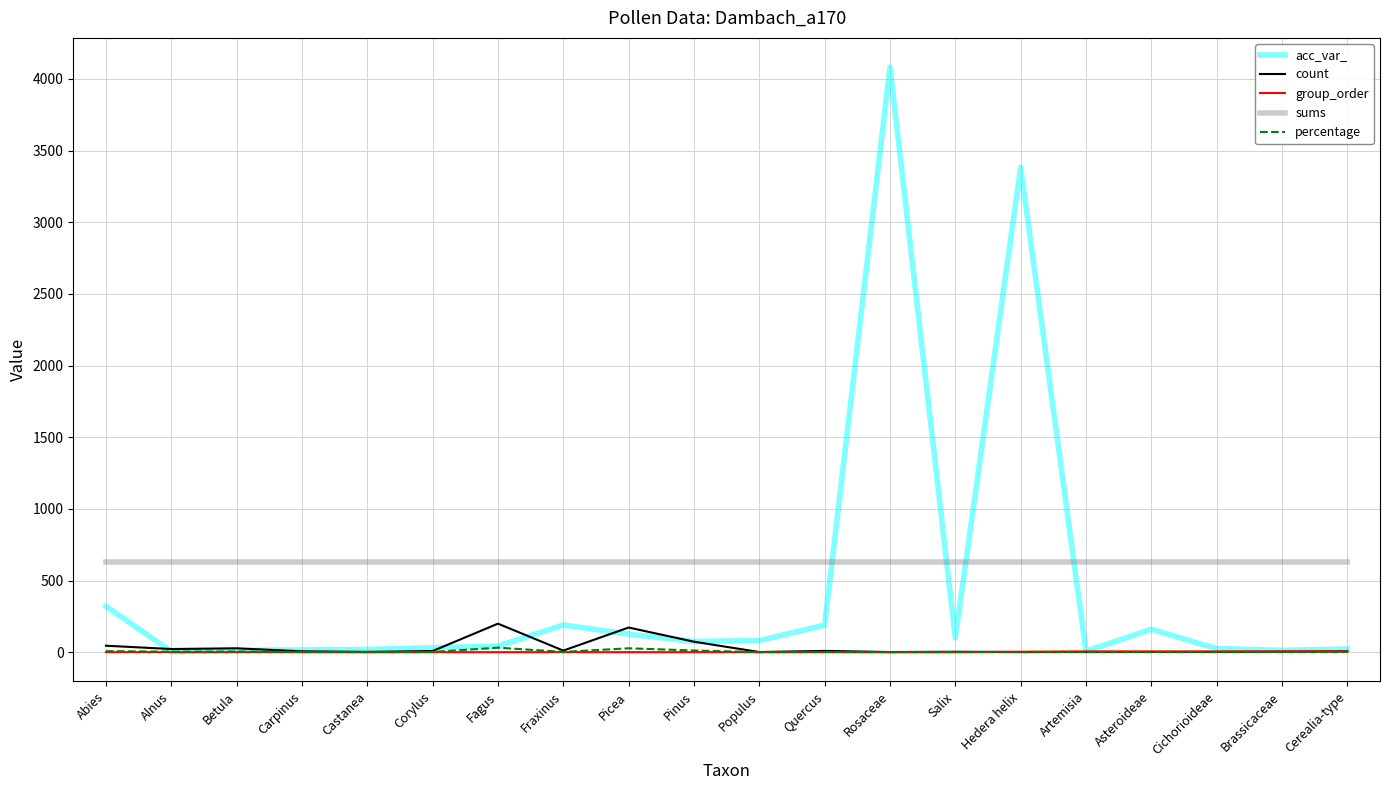

How many lines are shown in the chart?

5